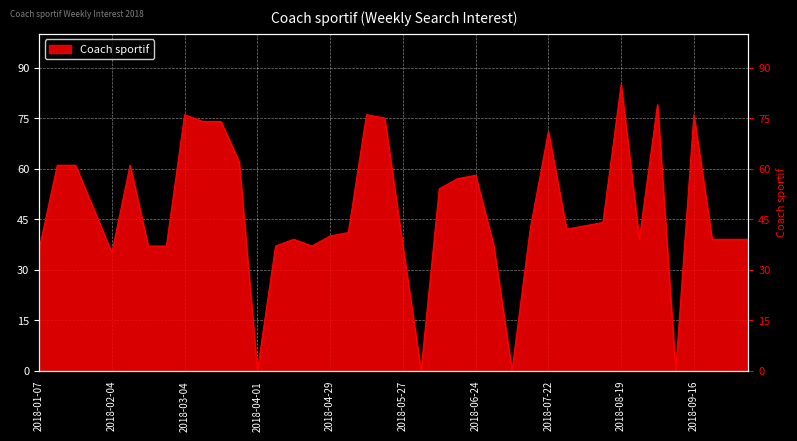

Reading left to right, what are all the values shown in this chart?

2018-01-07=36	2018-01-14=61	2018-01-21=61	2018-01-28=48	2018-02-04=35	2018-02-11=61	2018-02-18=37	2018-02-25=37	2018-03-04=76	2018-03-11=74	2018-03-18=74	2018-03-25=62	2018-04-01=0	2018-04-08=37	2018-04-15=39	2018-04-22=37	2018-04-29=40	2018-05-06=41	2018-05-13=76	2018-05-20=75	2018-05-27=37	2018-06-03=0	2018-06-10=54	2018-06-17=57	2018-06-24=58	2018-07-01=37	2018-07-08=0	2018-07-15=42	2018-07-22=71	2018-07-29=42	2018-08-05=43	2018-08-12=44	2018-08-19=85	2018-08-26=39	2018-09-02=79	2018-09-09=0	2018-09-16=76	2018-09-23=39	2018-09-30=39	2018-10-07=39